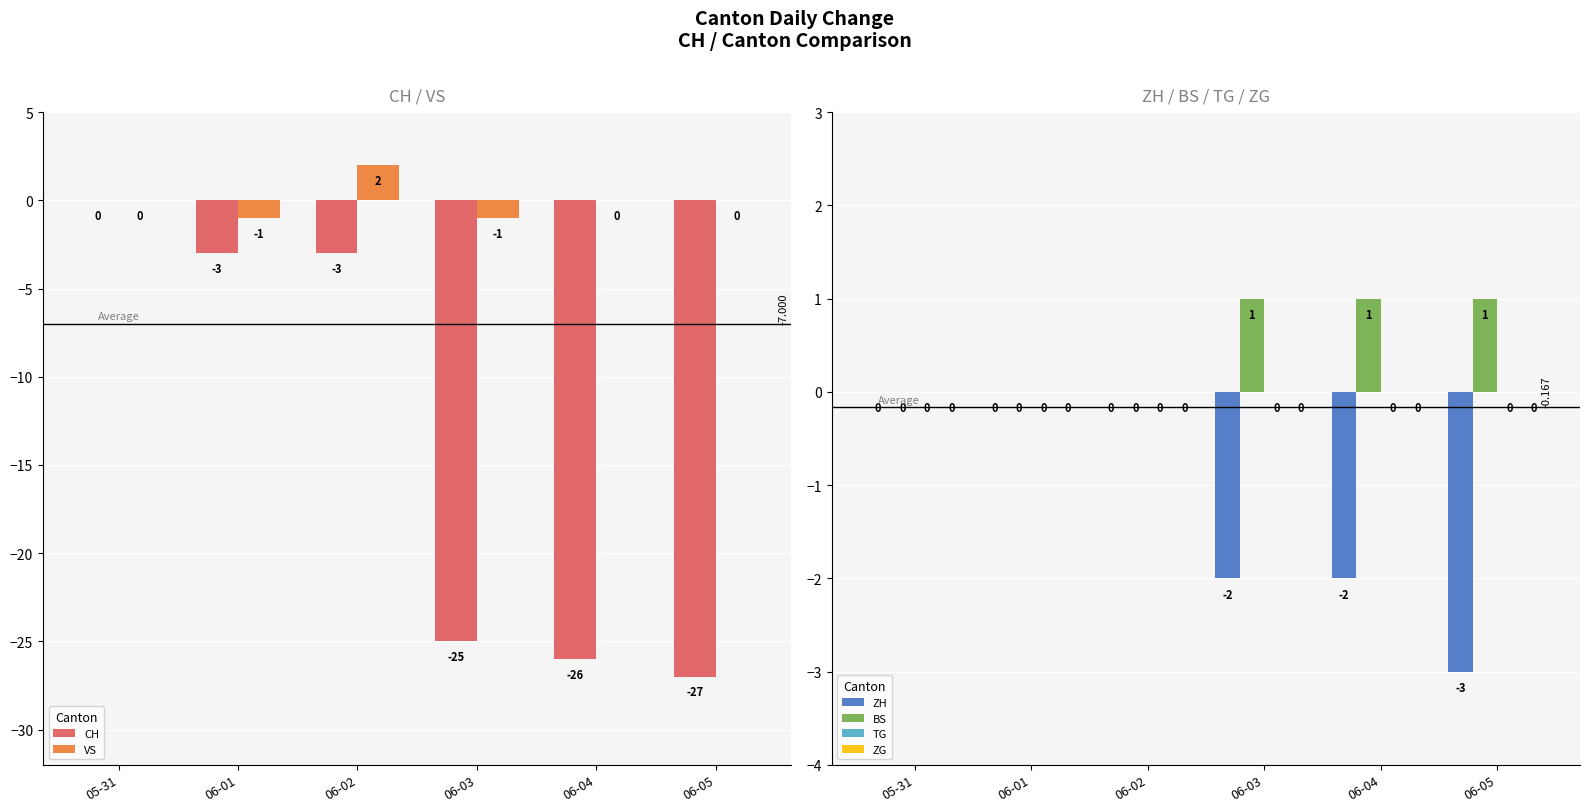

Which series has the widest spread of values?

CH